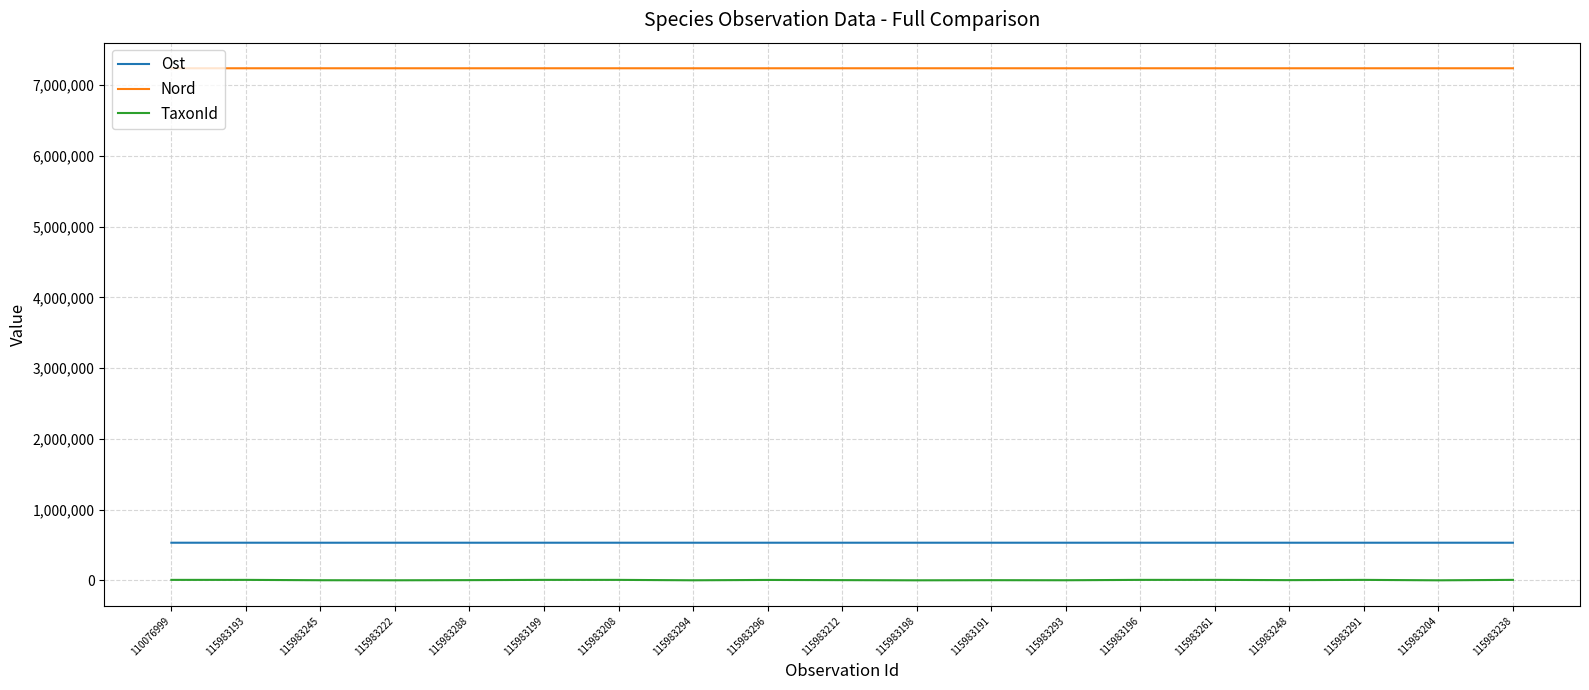

Is the value of TaxonId at 115983294 greater than the value of Ost at 115983293?

No